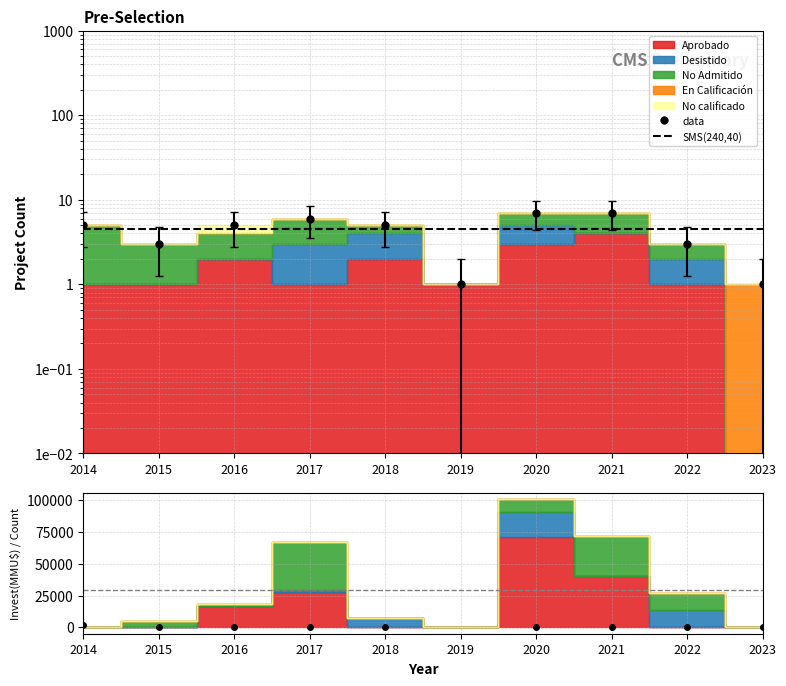

How many lines are shown in the chart?

2